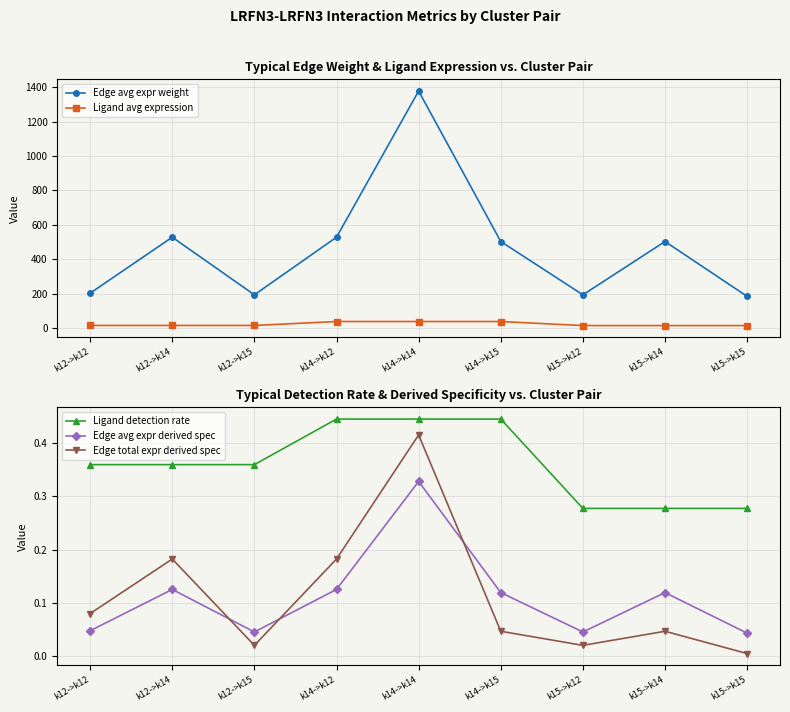

True or false: Edge avg expr derived spec and Ligand detection rate intersect in this chart.

False